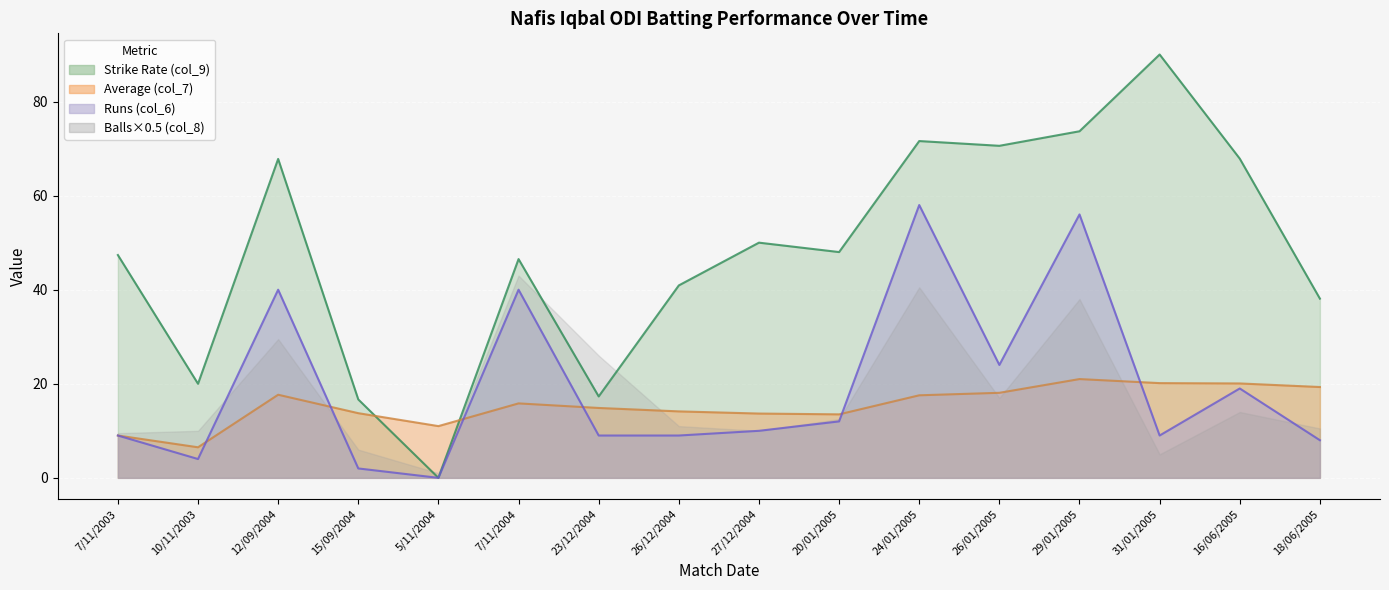

In Strike Rate (col_9), how many points are lower than both neighbors (excluding endpoints)?

5